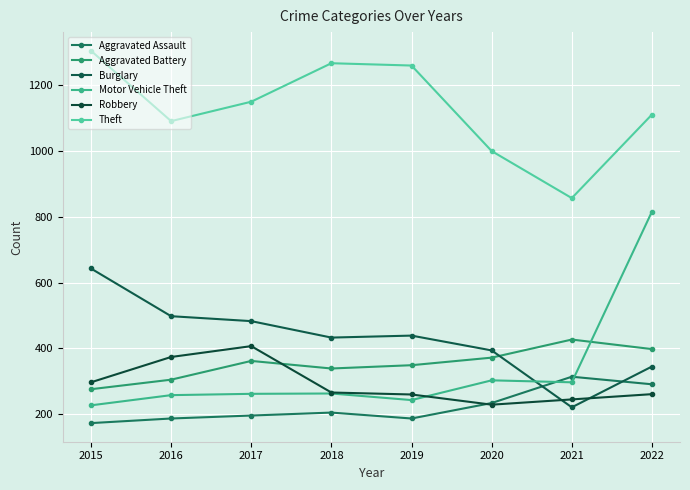

How many intersections are there between Burglary and Aggravated Battery?

1